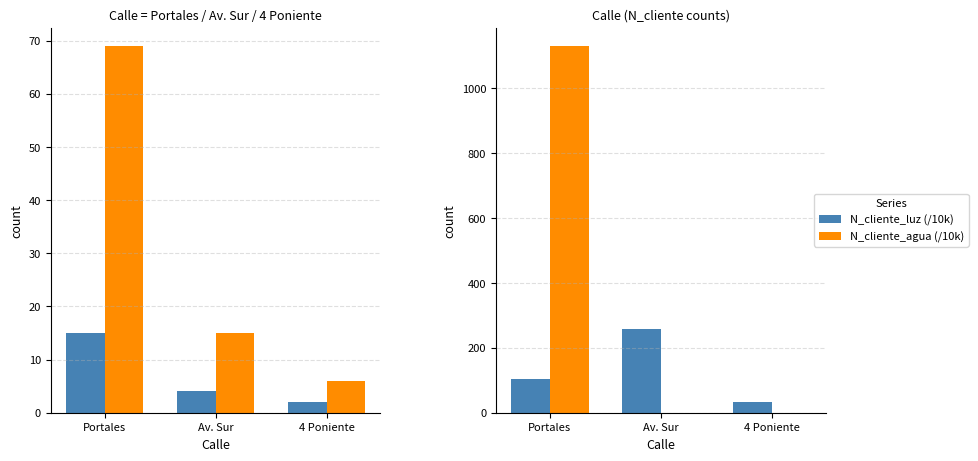

Which series has the largest total across all categories?

N_cliente_agua (/10k)